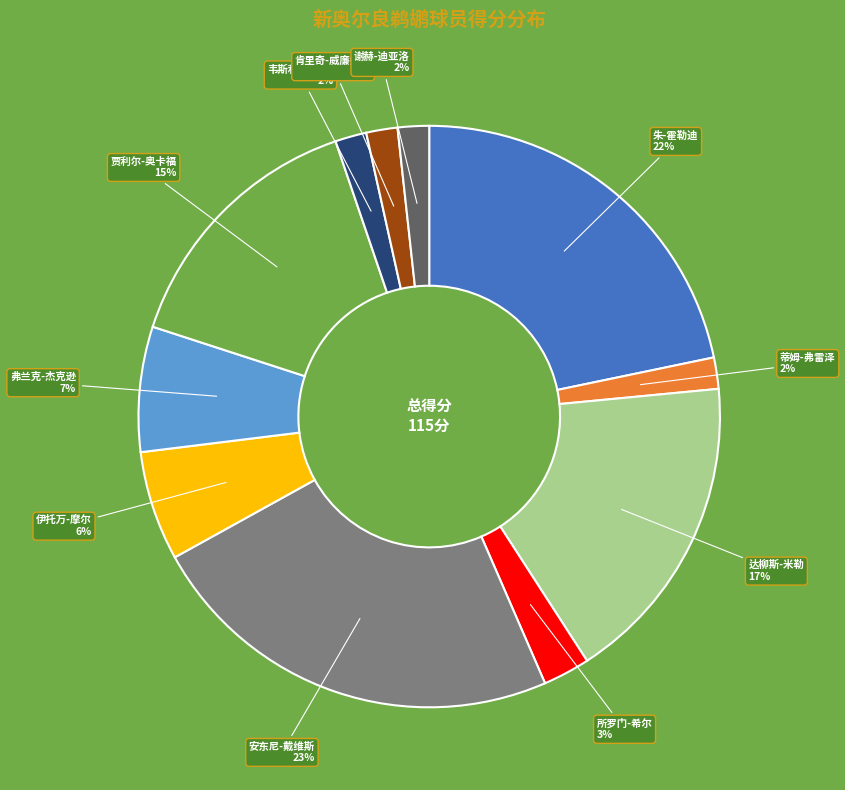

Is there a majority slice in this chart?

No